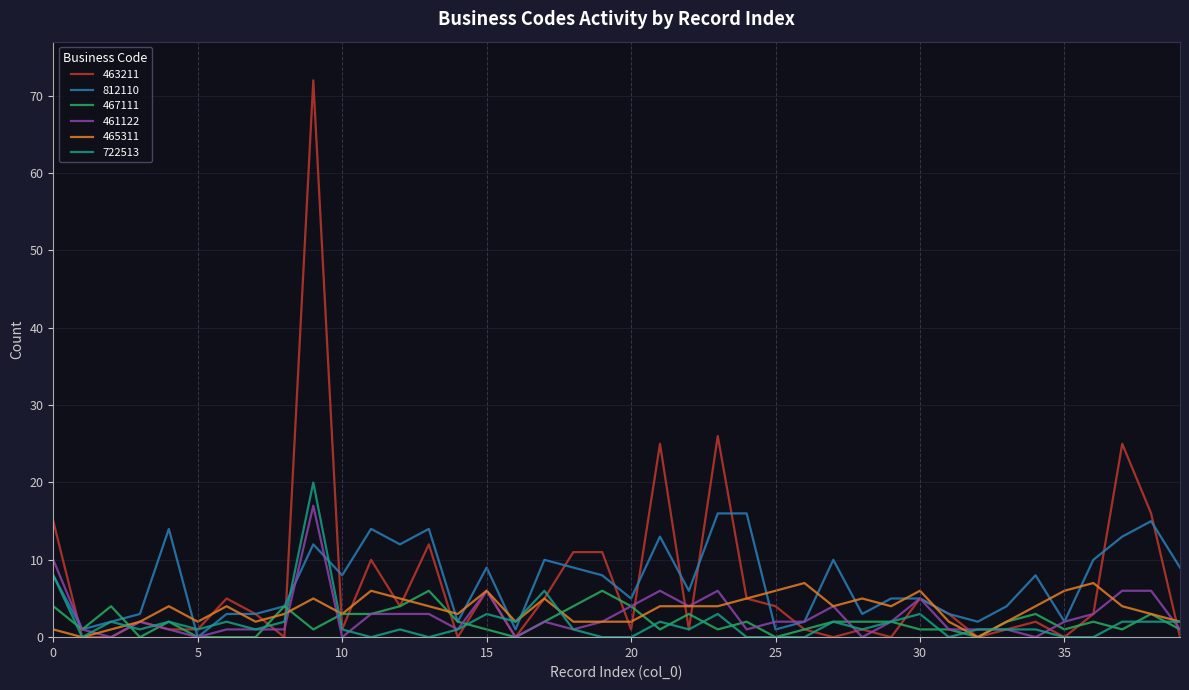

What is the maximum value shown in the chart?

72